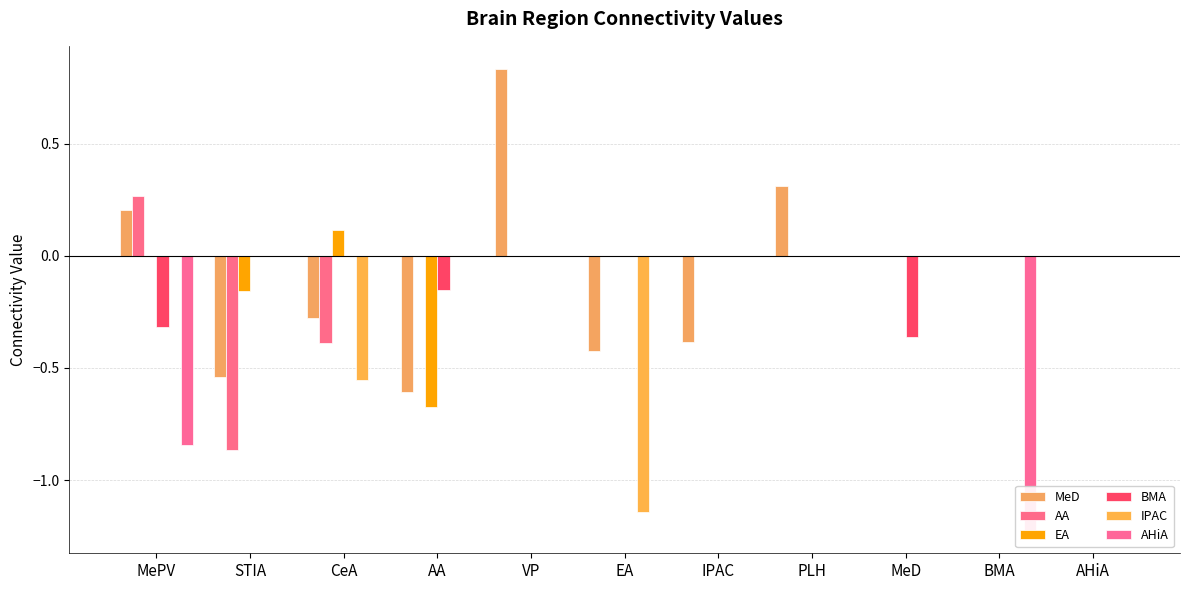

What is the highest value of the AA series?

0.3